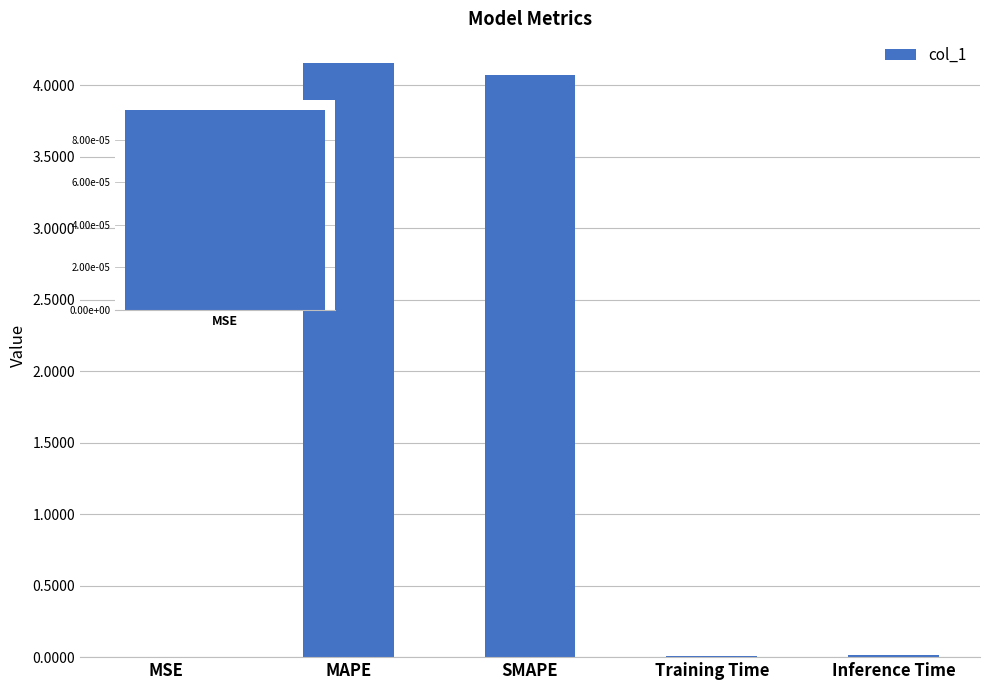

Reading right to left, transcribe all the data shown in this chart.

0.0	0.0	4.1	4.2	0.0